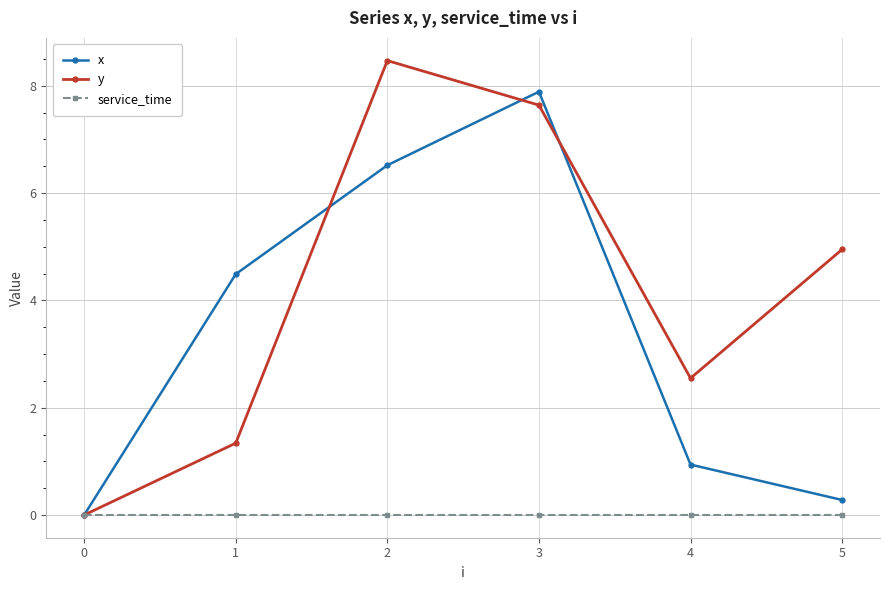

What is the sum of all x values?

20.1